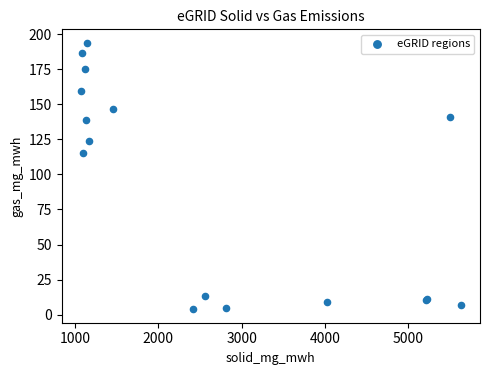

What Y value in the scatter plot is closest to 98?

115.2